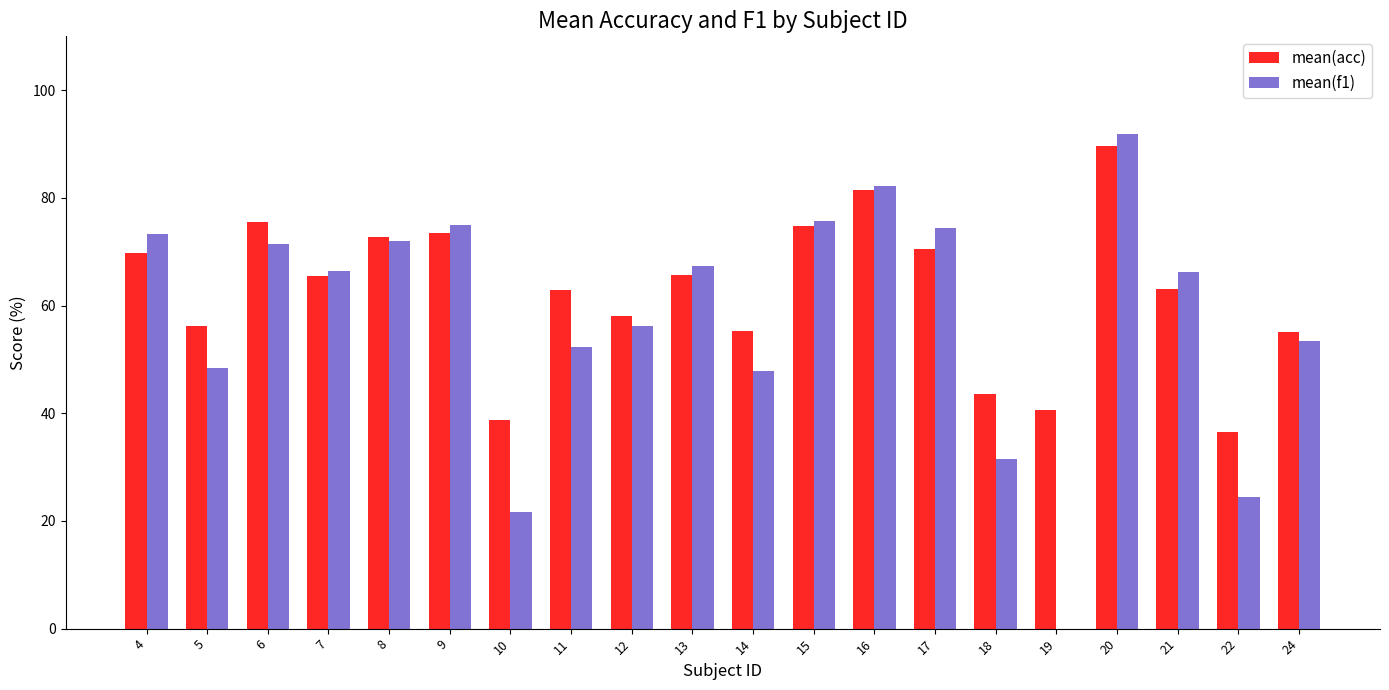

What is the greatest value displayed?

91.8